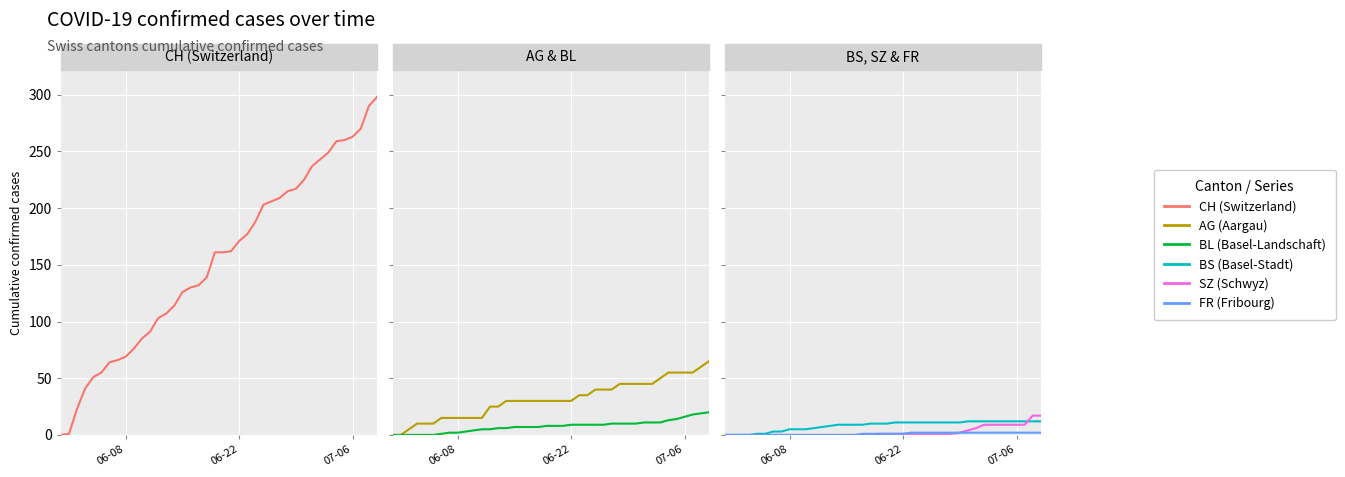

True or false: AG and FR intersect in this chart.

False